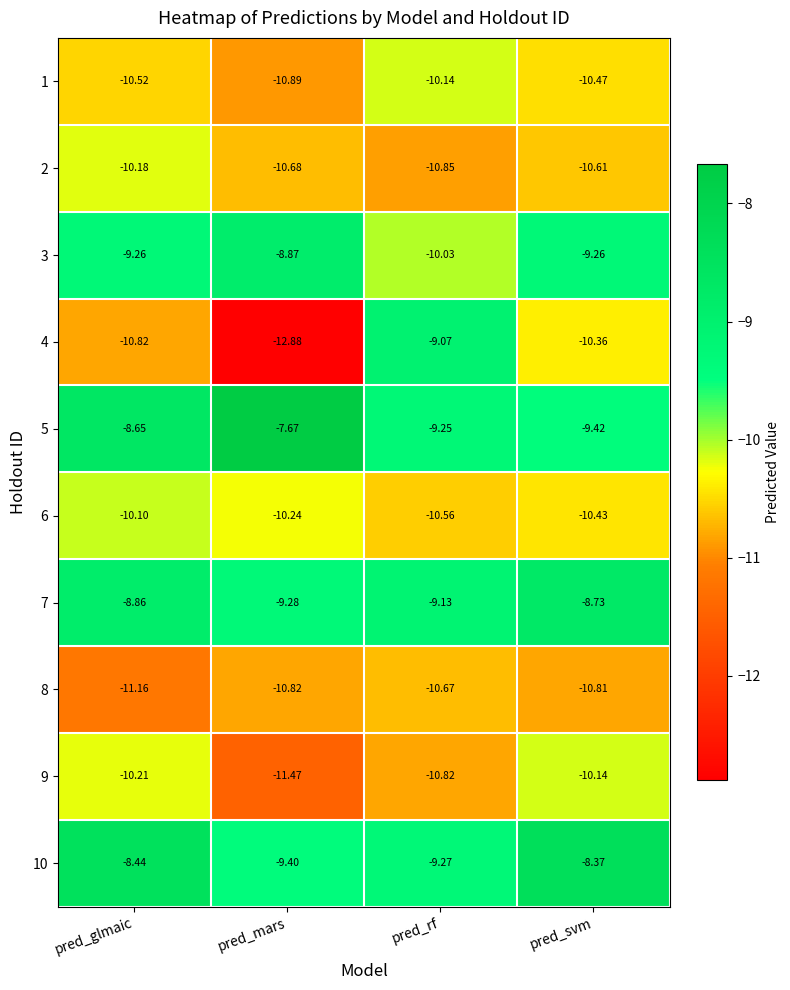

List the labels in order of 8 value, largest first.

pred_rf, pred_svm, pred_mars, pred_glmaic